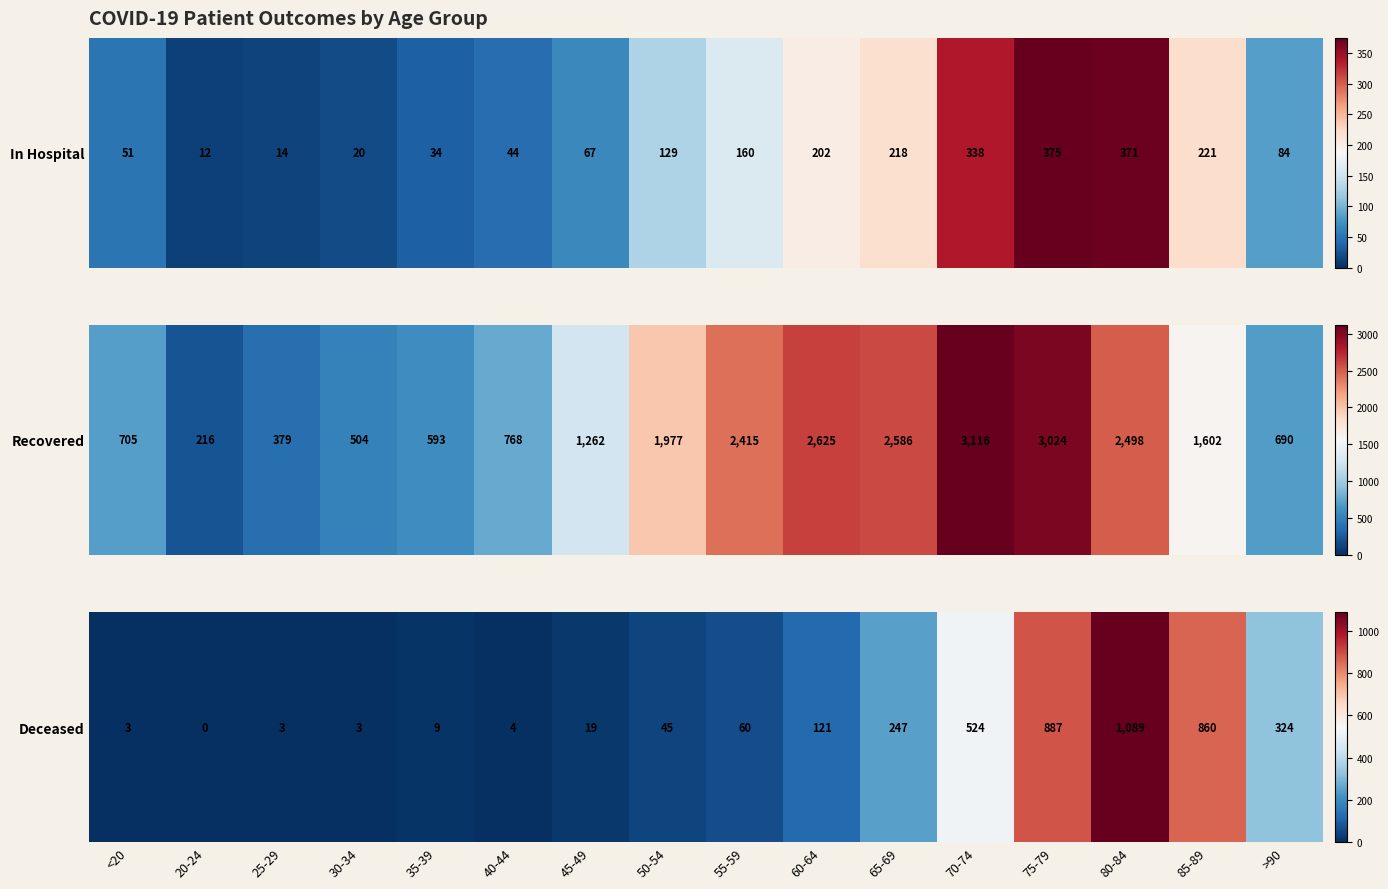

What is the change in value from 35-39 to 50-54?

+36